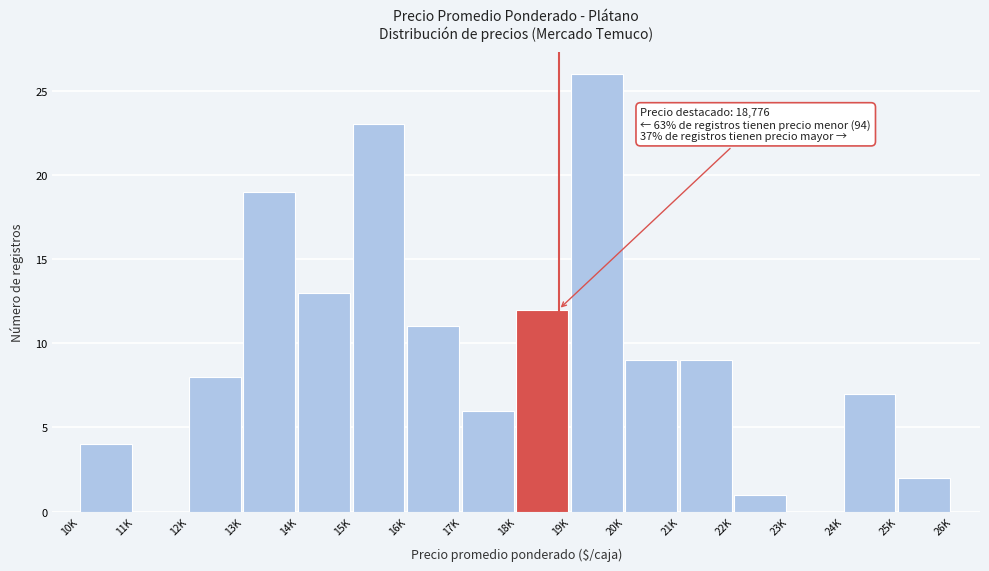

Reading left to right, list all the values displayed in this chart.

10K=4	11K=0	12K=8	13K=19	14K=13	15K=23	16K=11	17K=6	18K=12	19K=26	20K=9	21K=9	22K=1	23K=0	24K=7	25K=2